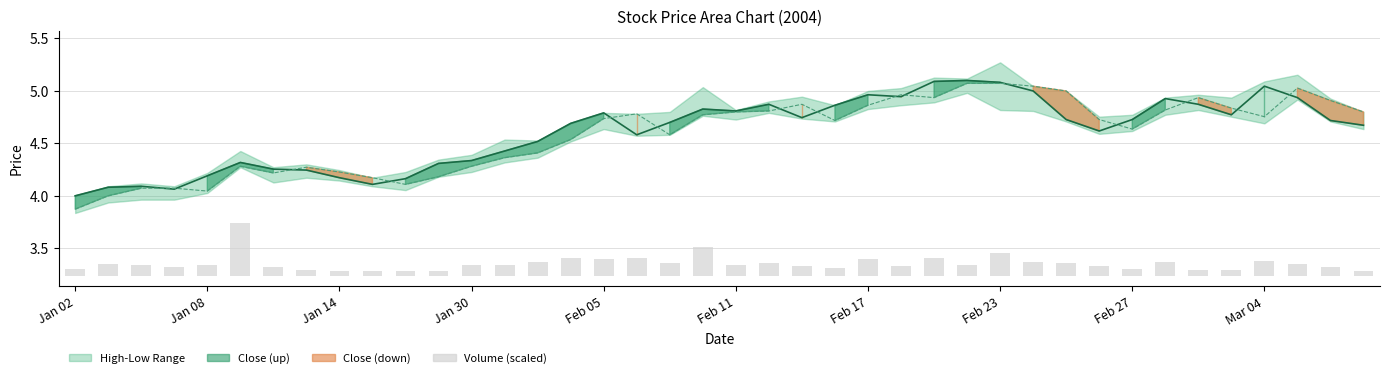

What is the difference between the Close values at 11 and 32?

0.4